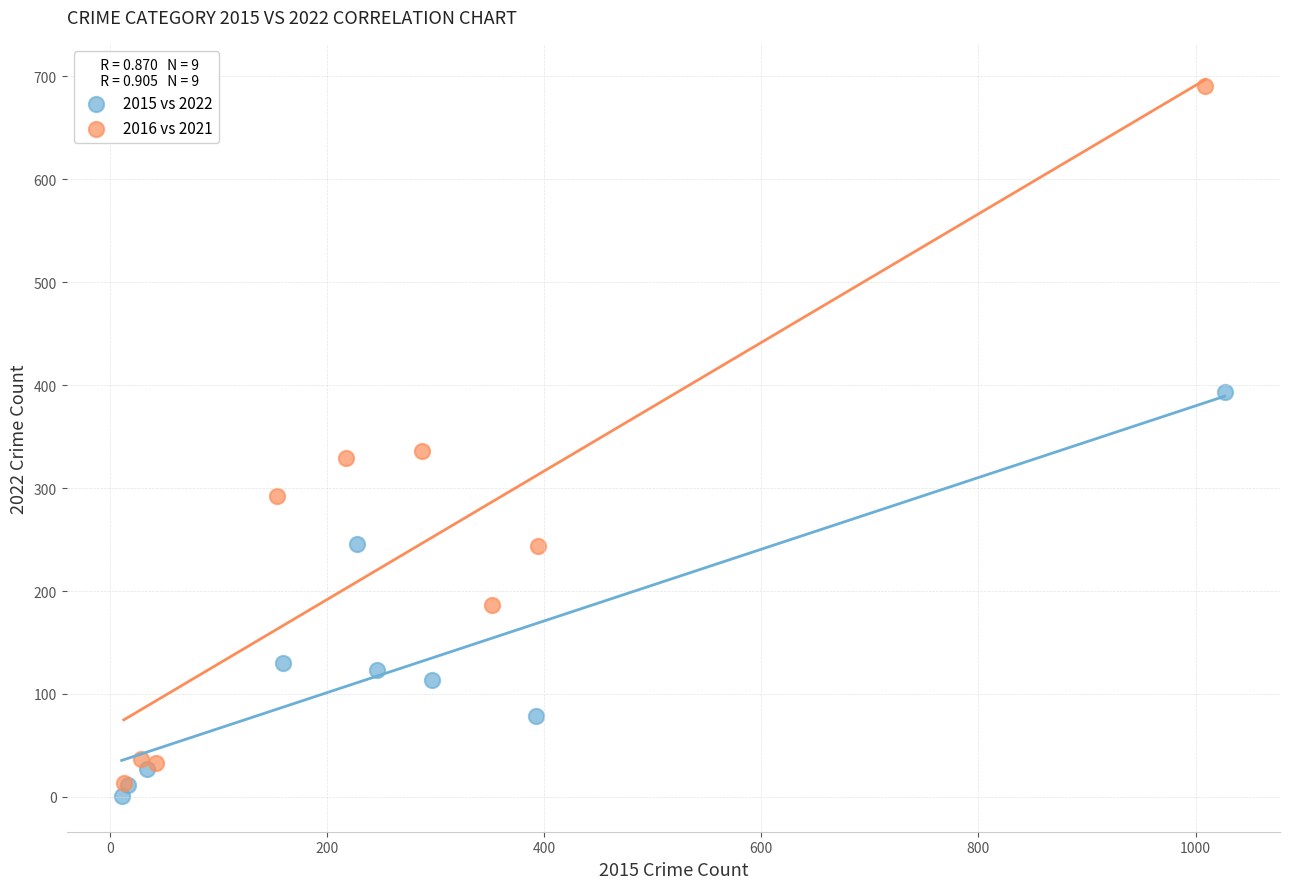

Which series has the widest spread of Y values?

2016 vs 2021